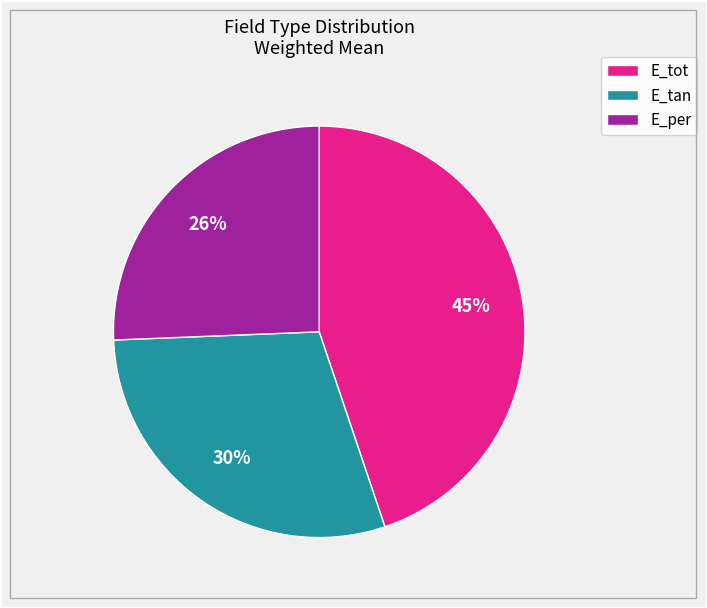

Between E_tot and E_tan, which is larger?

E_tot